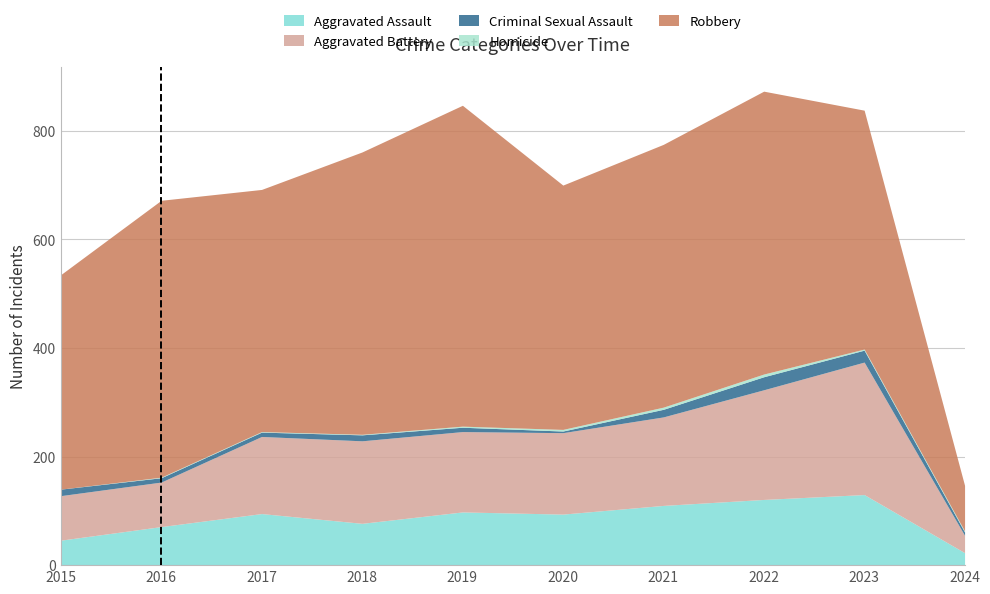

Which series has the largest total across all categories?

Robbery